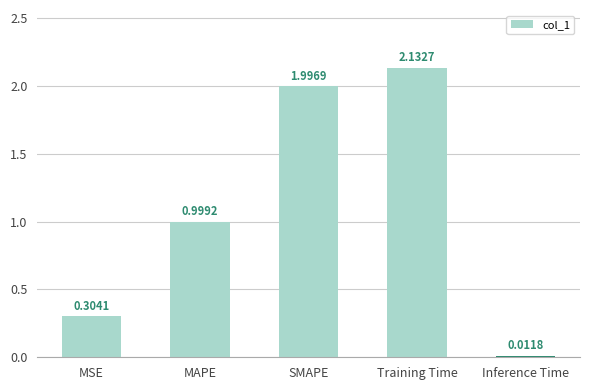

What position from the left is MAPE?

2